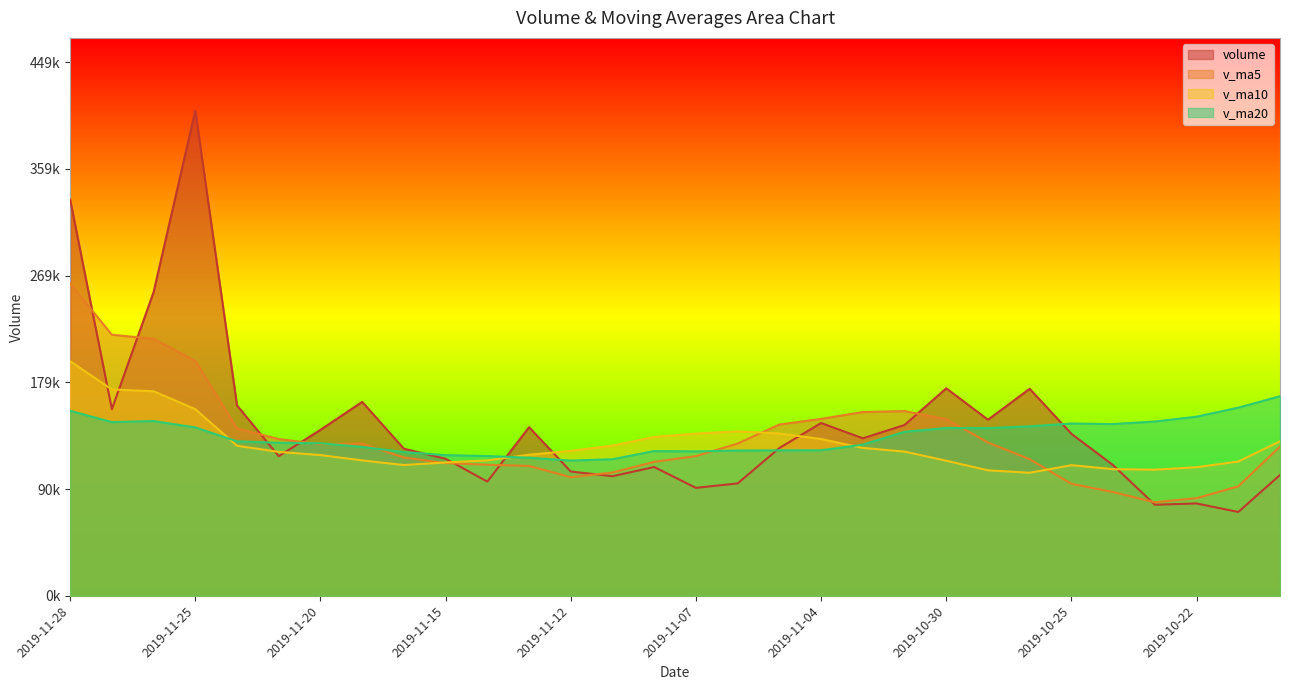

What is the label of the 22nd point from the left?

2019-10-30